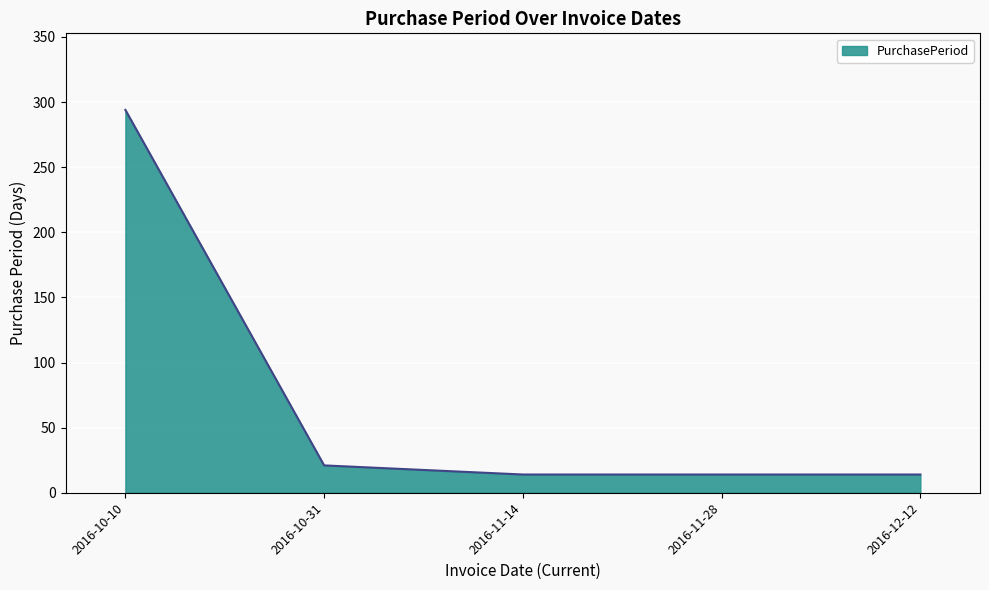

What is the average value?

71